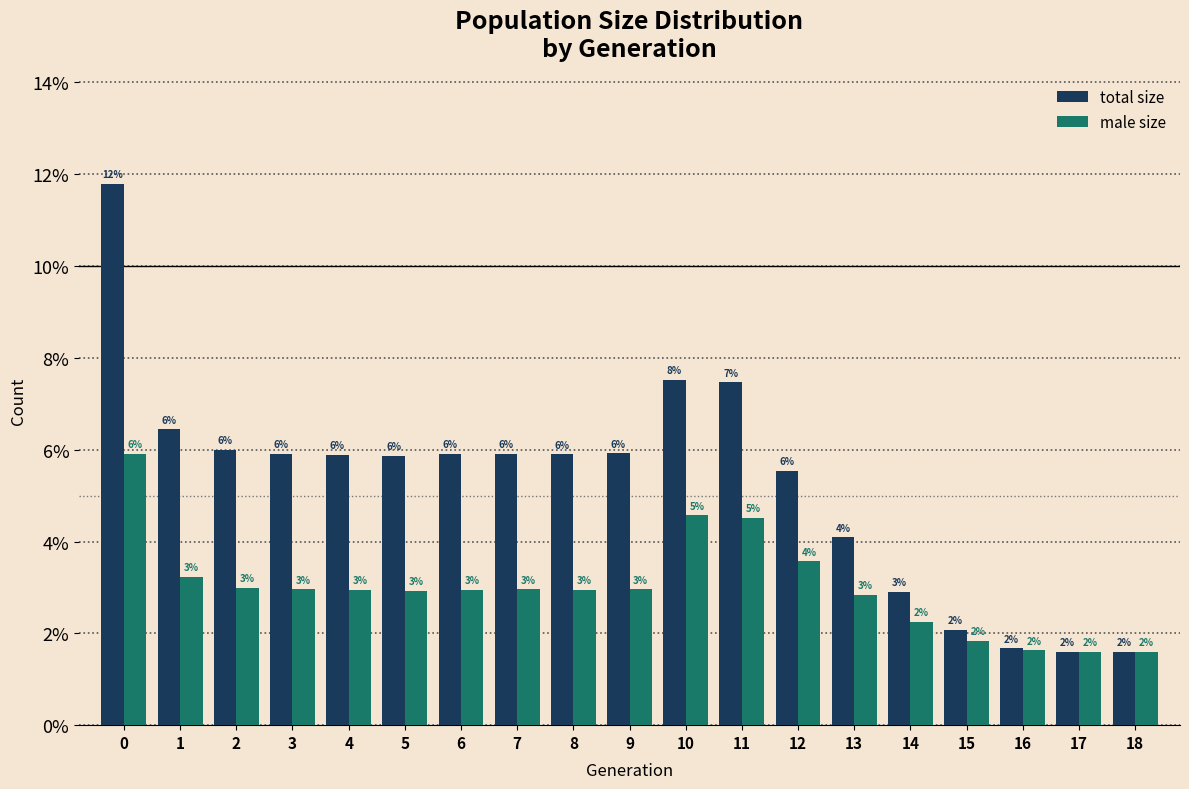

What are all the series names shown in the legend?

total size, male size